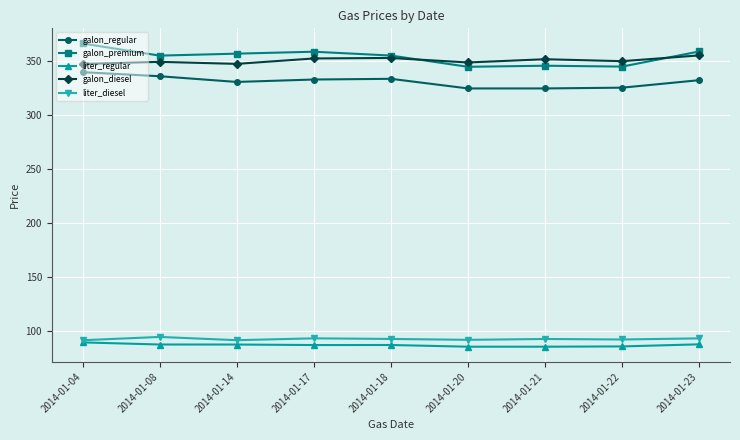

How many values in the liter_regular series are below 87?

3